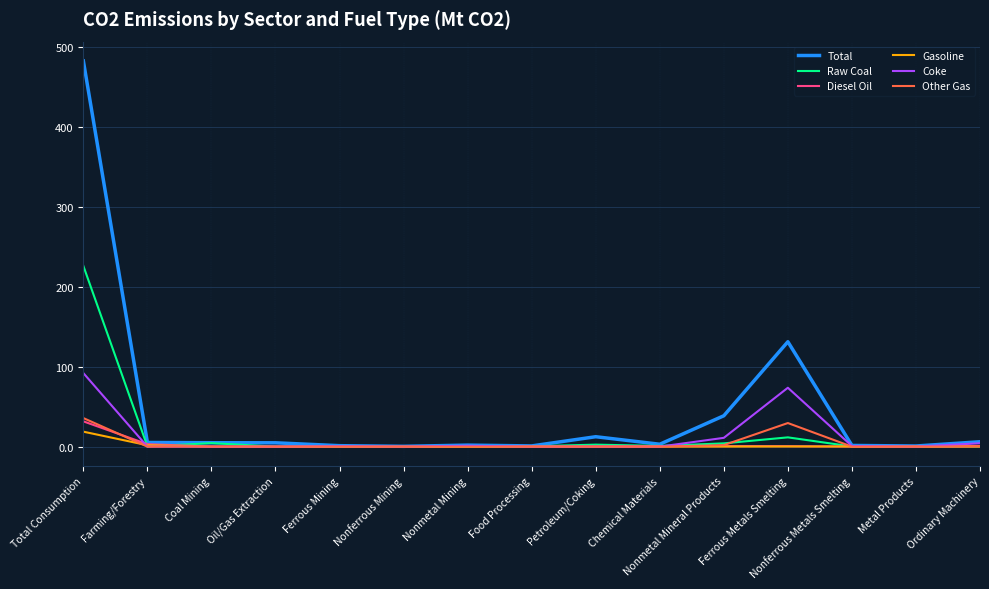

True or false: Other Gas has a value of 0.0 at Farming/Forestry.

True